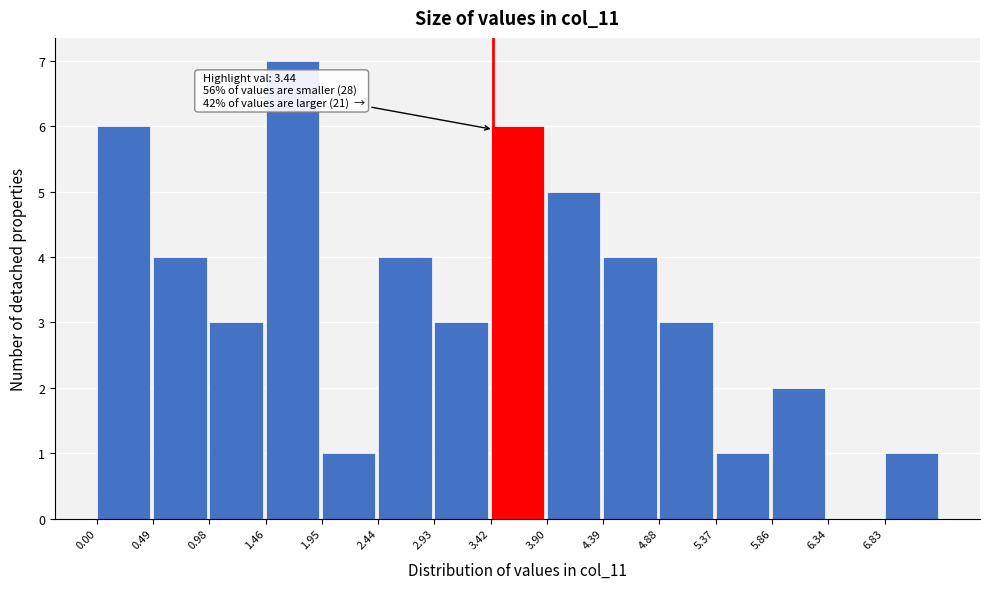

Which range on the x-axis has the tallest bar?

1.45 to 1.95